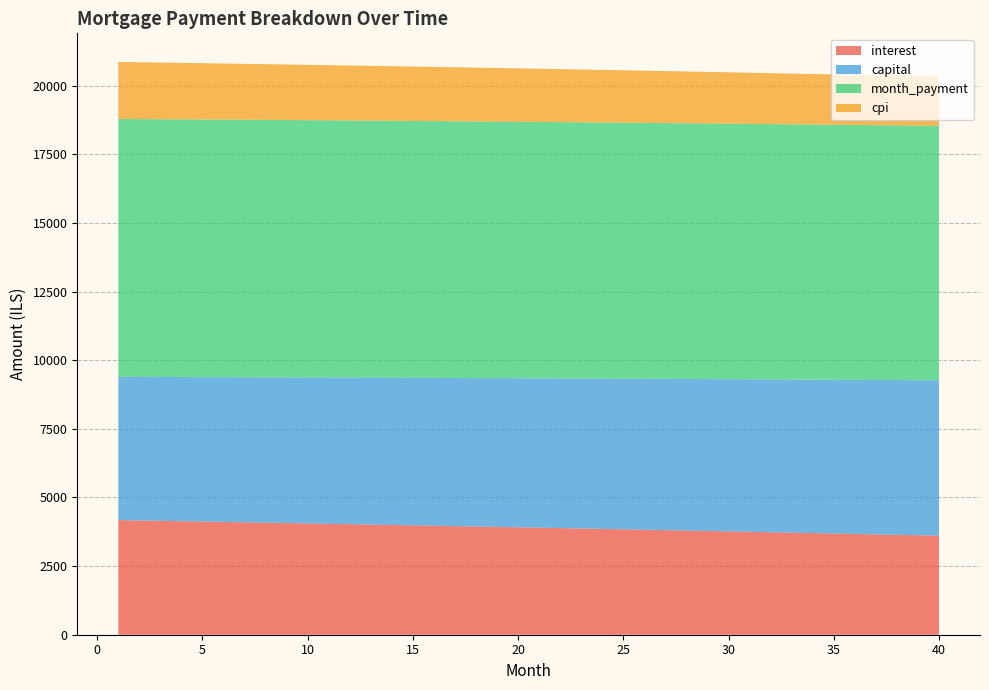

Reading right to left, transcribe all the data shown in this chart.

interest: 40=3608.5	39=3624.6	38=3640.5	37=3656.4	36=3672.2	35=3687.9	34=3703.5	33=3719.1	32=3734.5	31=3749.9	30=3765.2	29=3780.4	28=3795.6	27=3810.7	26=3825.6	25=3840.5	24=3855.4	23=3870.1	22=3884.8	21=3899.4	20=3913.9	19=3928.3	18=3942.7	17=3957.0	16=3971.2	15=3985.3	14=3999.4	13=4013.4	12=4027.3	11=4041.1	10=4054.9	9=4068.6	8=4082.2	7=4095.7	6=4109.2	5=4122.5	4=4135.8	3=4149.1	2=4162.3	1=4175.3
capital: 40=5660.5	39=5648.7	38=5637.0	37=5625.2	36=5613.5	35=5601.9	34=5590.2	33=5578.6	32=5567.0	31=5555.4	30=5543.9	29=5532.4	28=5520.9	27=5509.4	26=5497.9	25=5486.5	24=5475.1	23=5463.7	22=5452.3	21=5441.0	20=5429.7	19=5418.4	18=5407.1	17=5395.9	16=5384.7	15=5373.5	14=5362.3	13=5351.2	12=5340.0	11=5328.9	10=5317.9	9=5306.8	8=5295.8	7=5284.8	6=5273.8	5=5262.8	4=5251.9	3=5241.0	2=5230.1	1=5219.2
month_payment: 40=9269.0	39=9273.3	38=9277.5	37=9281.6	36=9285.7	35=9289.8	34=9293.7	33=9297.7	32=9301.5	31=9305.3	30=9309.1	29=9312.8	28=9316.4	27=9320.0	26=9323.6	25=9327.0	24=9330.5	23=9333.8	22=9337.1	21=9340.4	20=9343.6	19=9346.8	18=9349.9	17=9352.9	16=9355.9	15=9358.8	14=9361.7	13=9364.5	12=9367.3	11=9370.1	10=9372.7	9=9375.4	8=9377.9	7=9380.5	6=9382.9	5=9385.4	4=9387.7	3=9390.0	2=9392.3	1=9394.5
cpi: 40=1792.5	39=1800.5	38=1808.5	37=1816.5	36=1824.4	35=1832.3	34=1840.1	33=1847.9	32=1855.7	31=1863.4	30=1871.1	29=1878.7	28=1886.3	27=1893.8	26=1901.4	25=1908.8	24=1916.3	23=1923.7	22=1931.0	21=1938.4	20=1945.6	19=1952.9	18=1960.1	17=1967.3	16=1974.4	15=1981.5	14=1988.5	13=1995.5	12=2002.5	11=2009.5	10=2016.4	9=2023.2	8=2030.0	7=2036.8	6=2043.6	5=2050.3	4=2057.0	3=2063.6	2=2070.2	1=2076.8